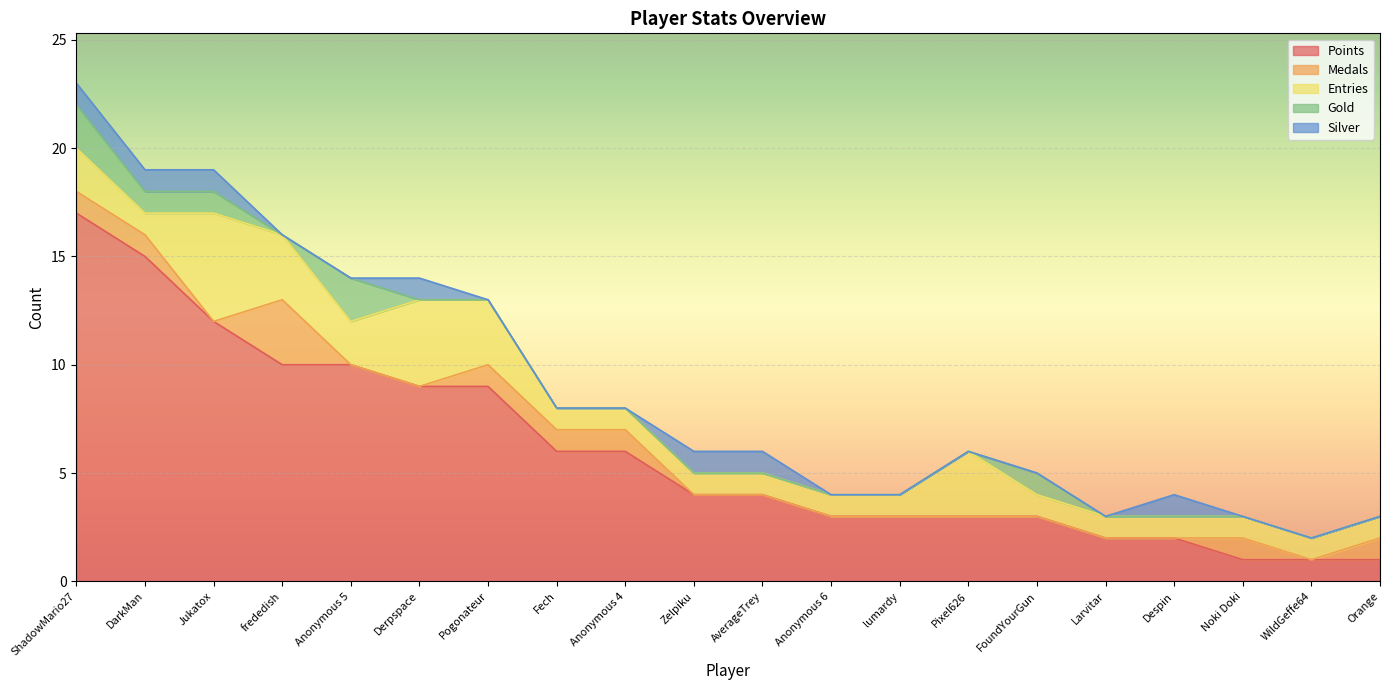

Which label corresponds to the largest value in the chart?

ShadowMario27